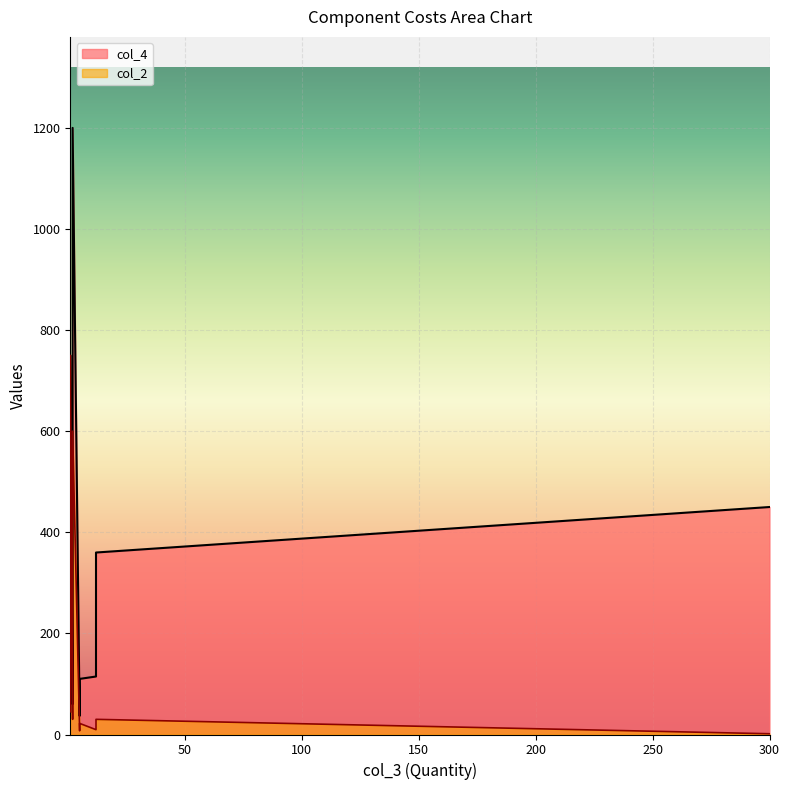

What is the difference between the maximum and minimum values in the col_2 series?

748.5